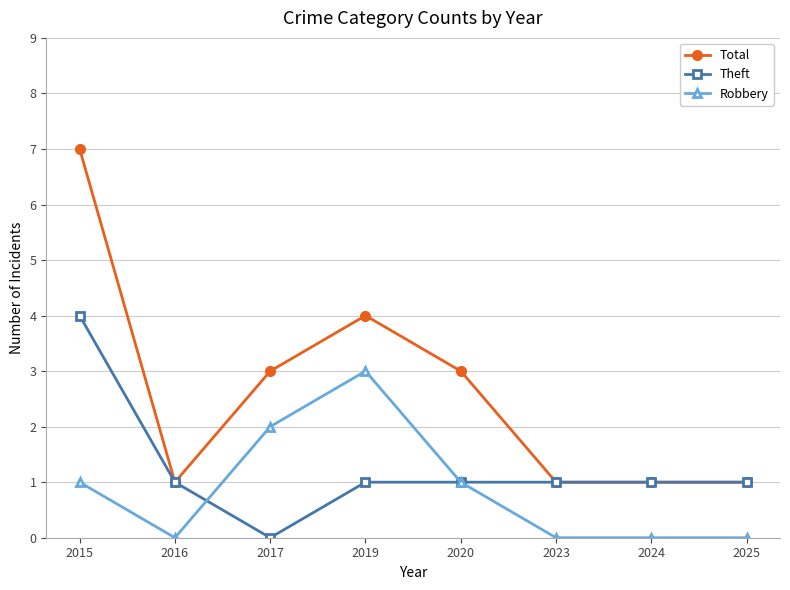

At which category is the sum across all series the highest?

2015